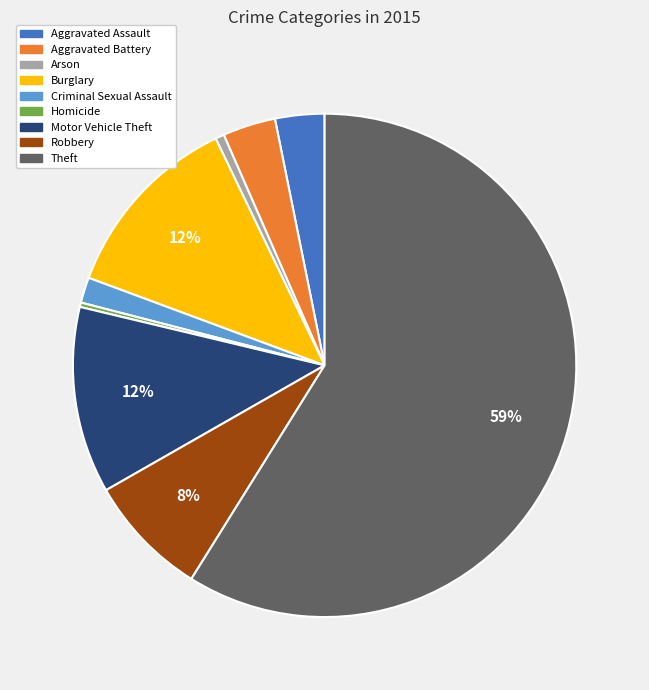

Which has a higher value, Aggravated Assault or Motor Vehicle Theft?

Motor Vehicle Theft